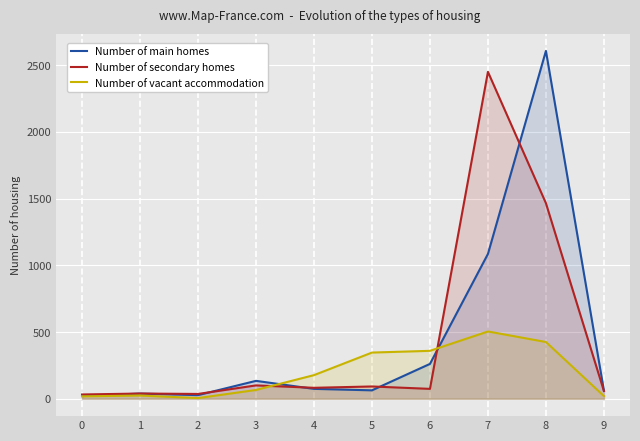

What is the sum of the Number of vacant accommodation values at 0 and 6?

377